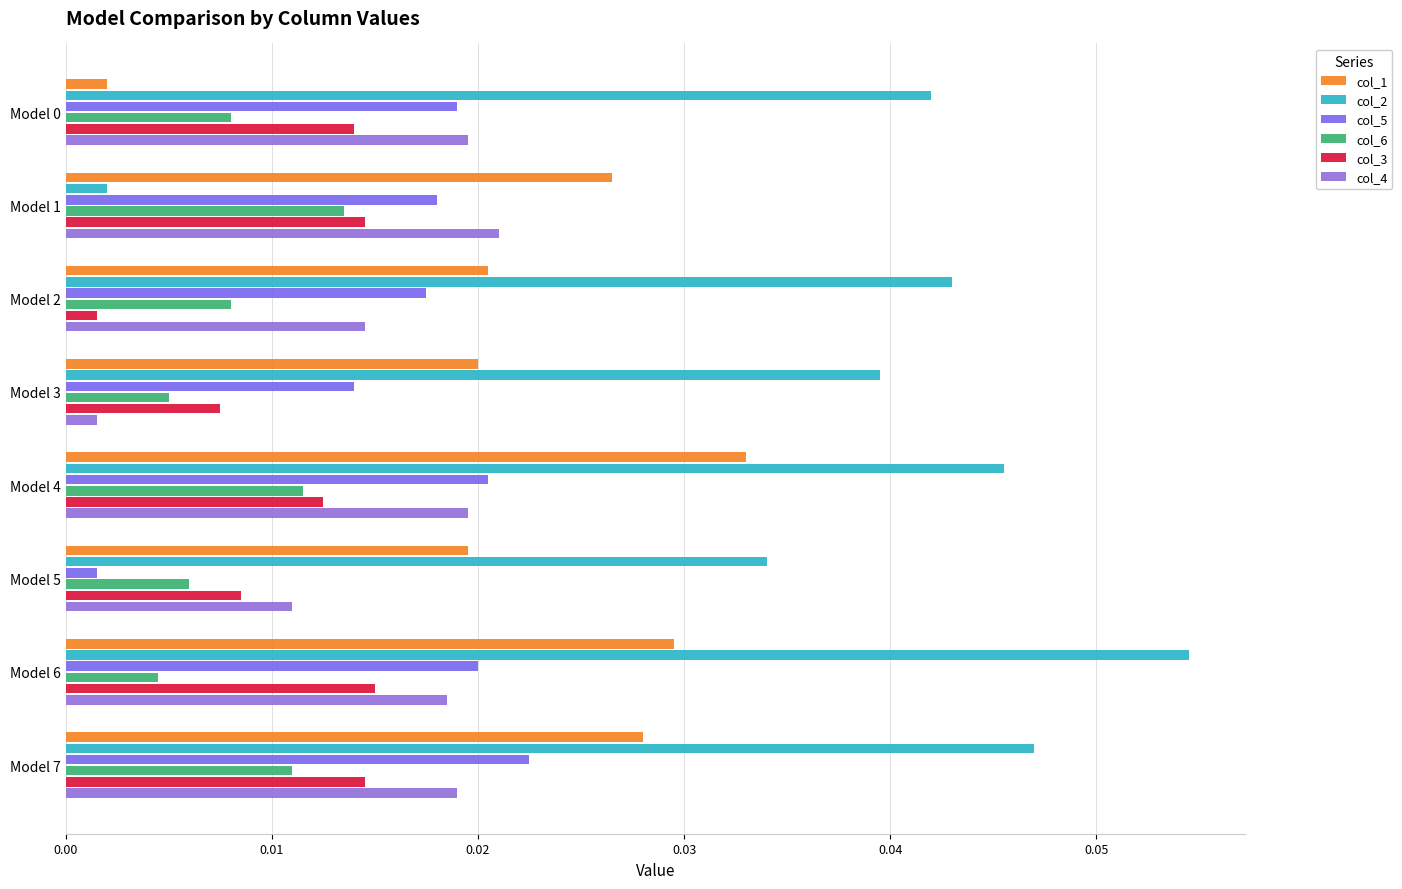

Which series has the largest total across all categories?

col_2